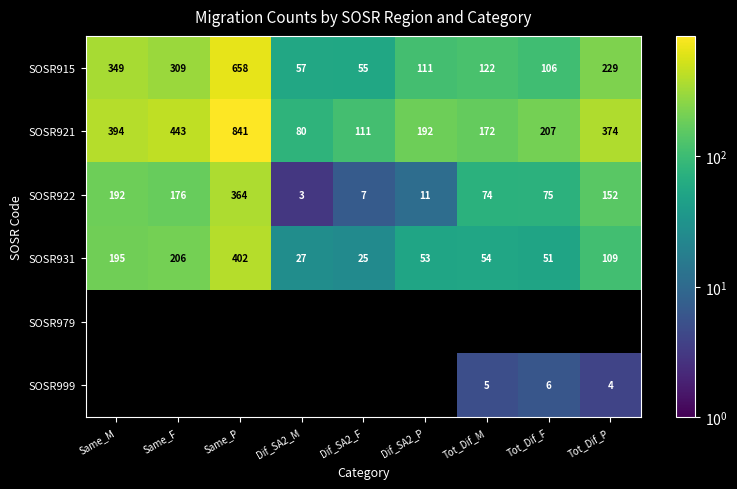

At which label does SOSR915 reach its peak?

Same_P